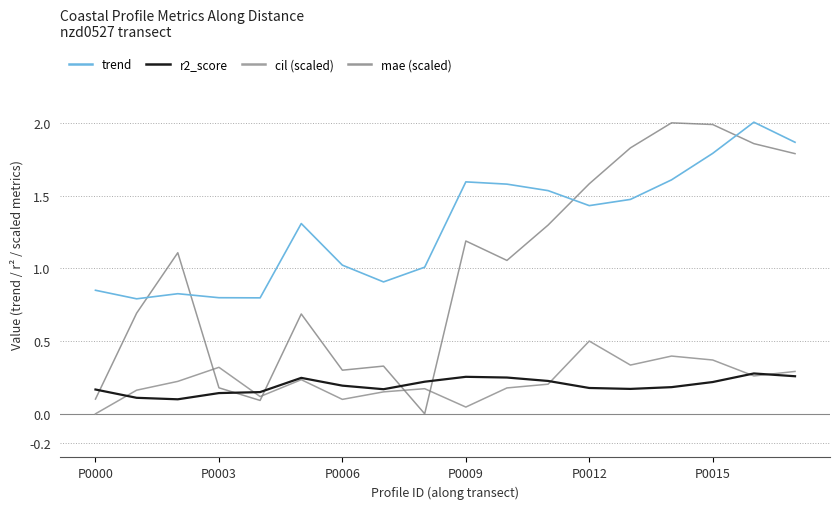

True or false: trend and mae (scaled) intersect in this chart.

True